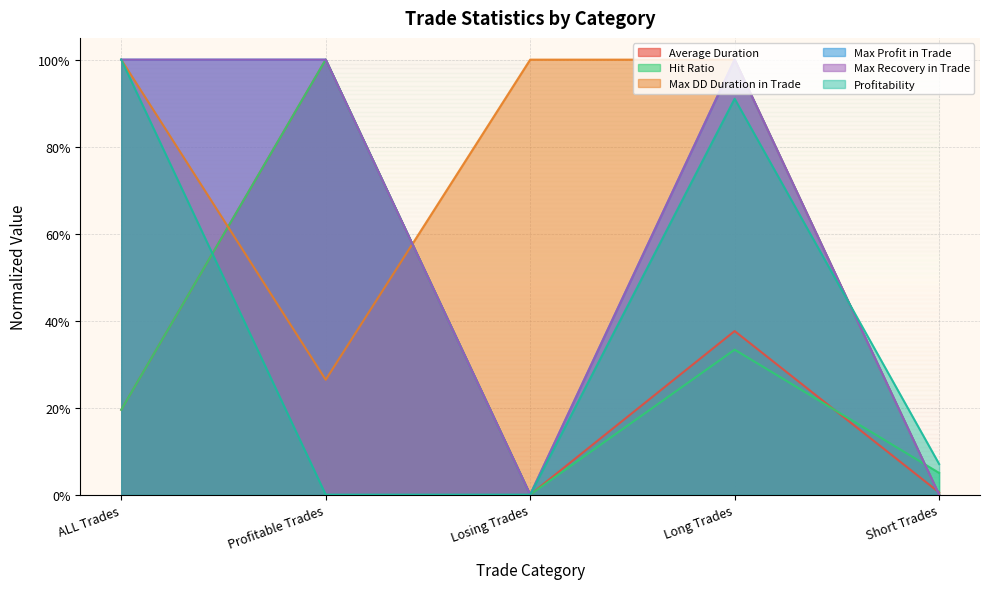

Count the Max DD Duration in Trade values in the range 0 to 1.

5